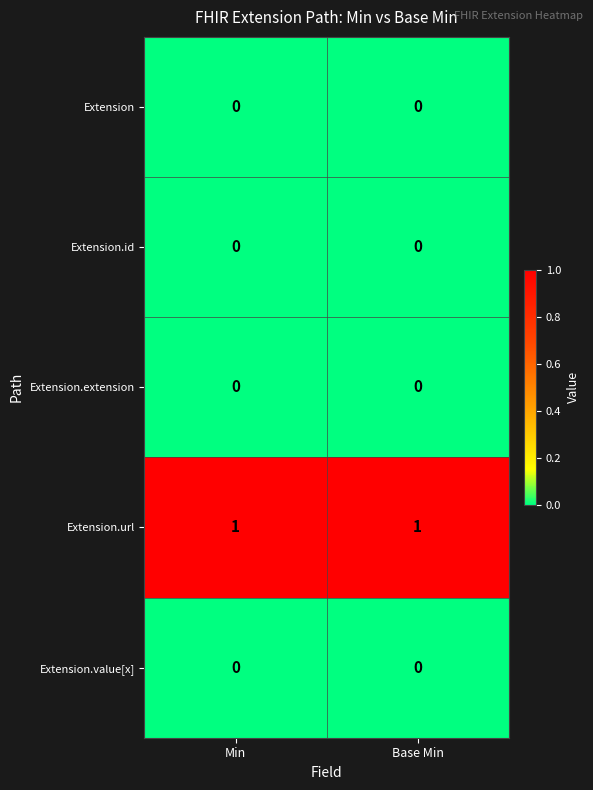

Reading left to right, what are all the values shown in this chart?

Extension: 0	0
Extension.id: 0	0
Extension.extension: 0	0
Extension.url: 1	1
Extension.value[x]: 0	0